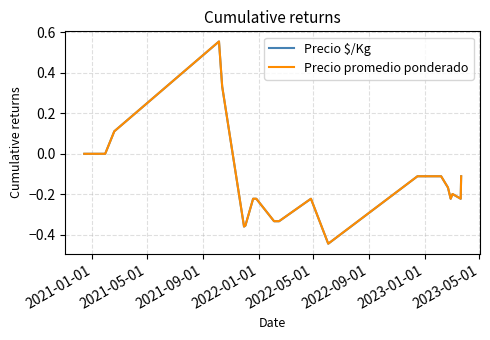

Rank the series by their average value, from lowest to highest.

Precio $/Kg, Precio promedio ponderado